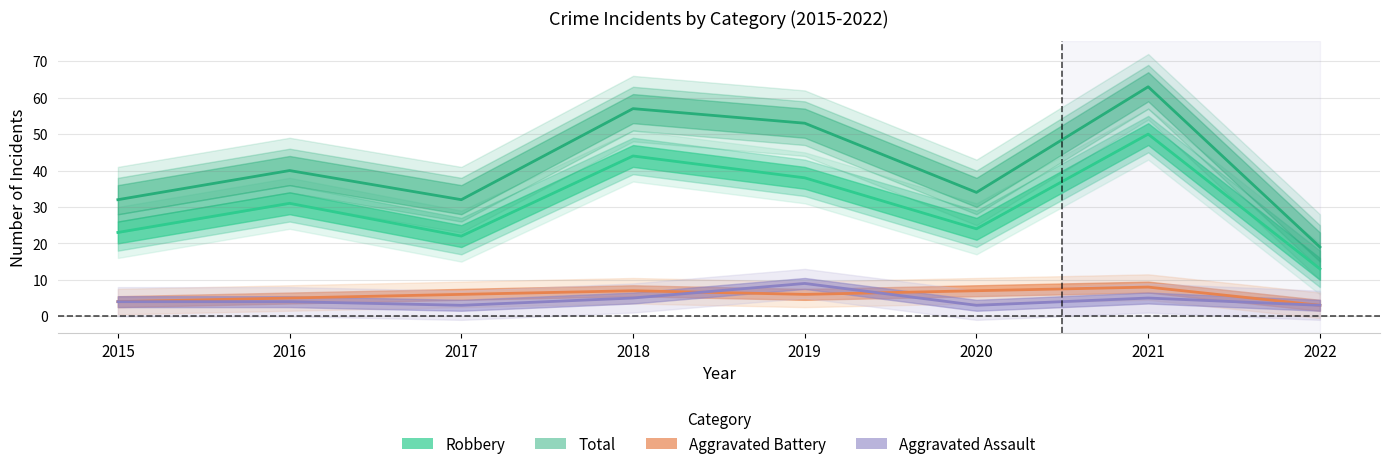

What is the difference between the second highest and second lowest values in the Aggravated Battery series?

3